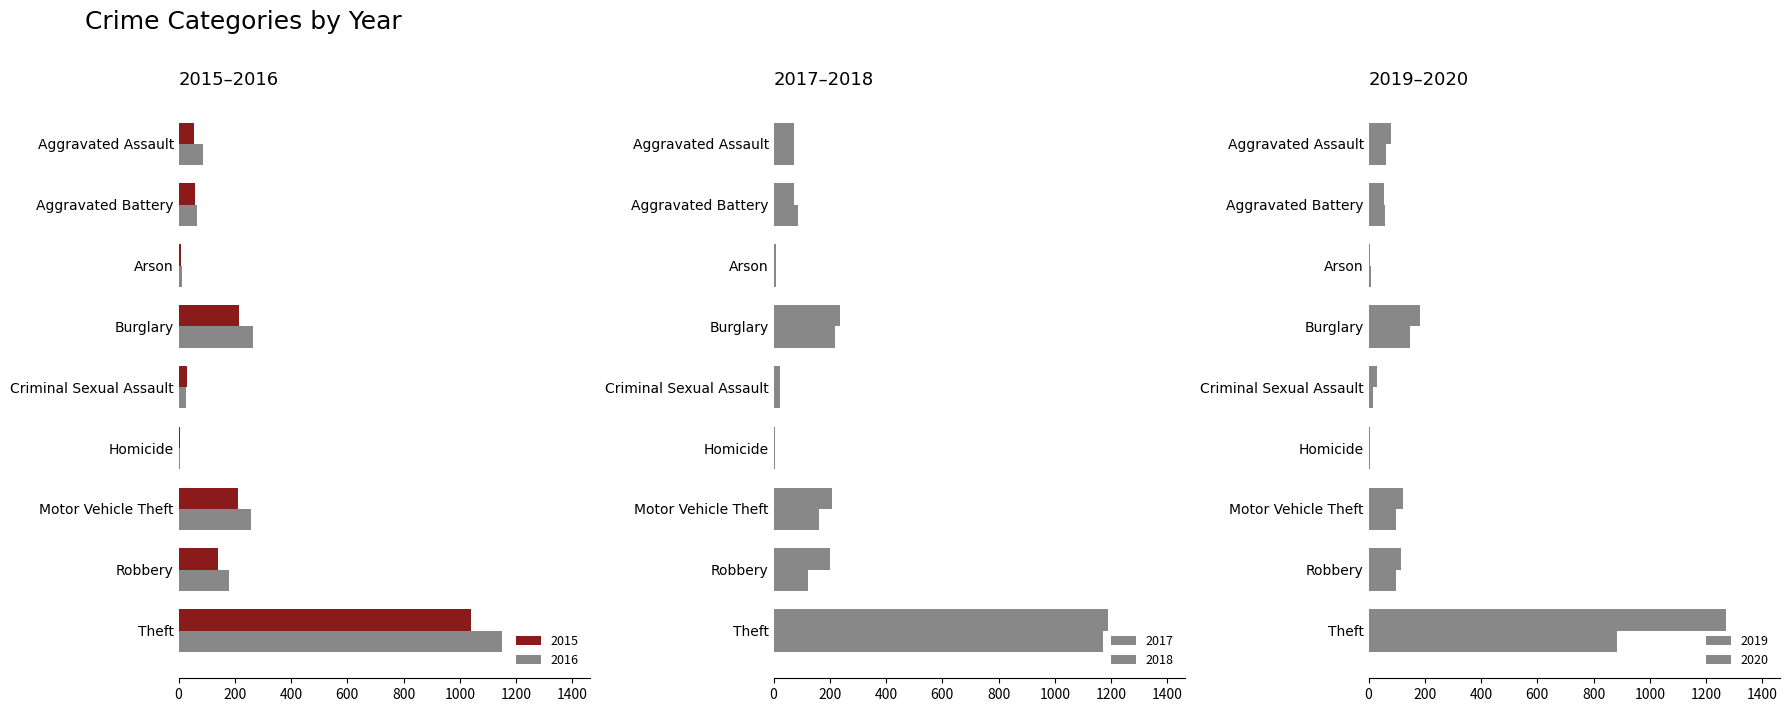

Is it true that 2017 equals 4 at Homicide?

True